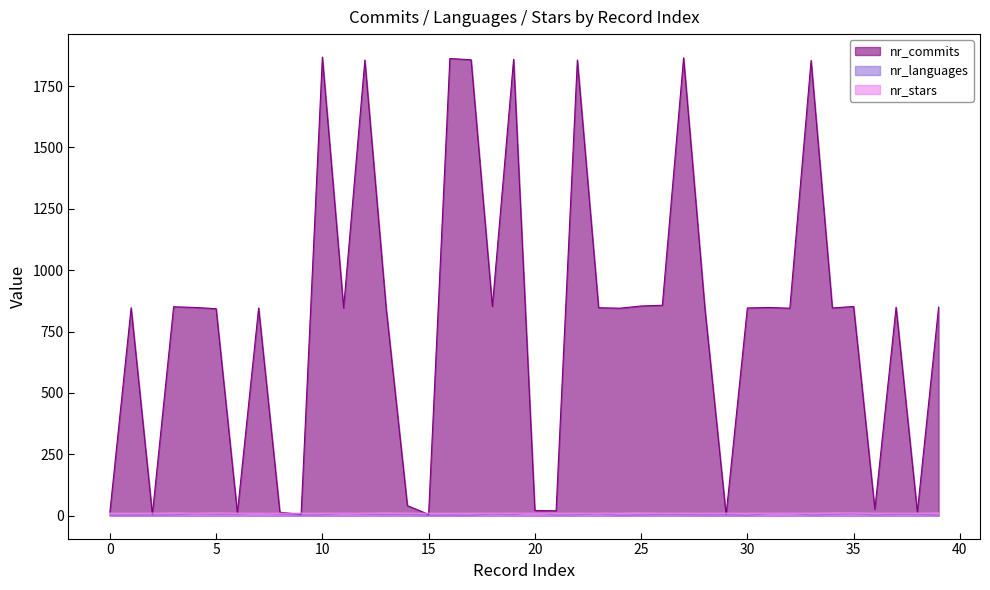

Is the value of nr_languages at 24 greater than the value of nr_commits at 22?

No